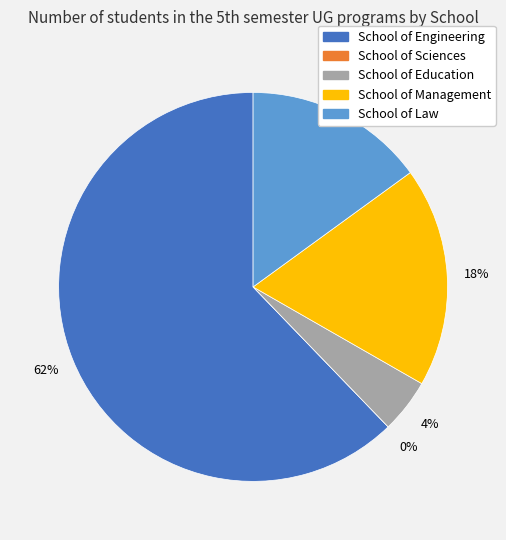

Does School of Law represent more than half of the total?

No